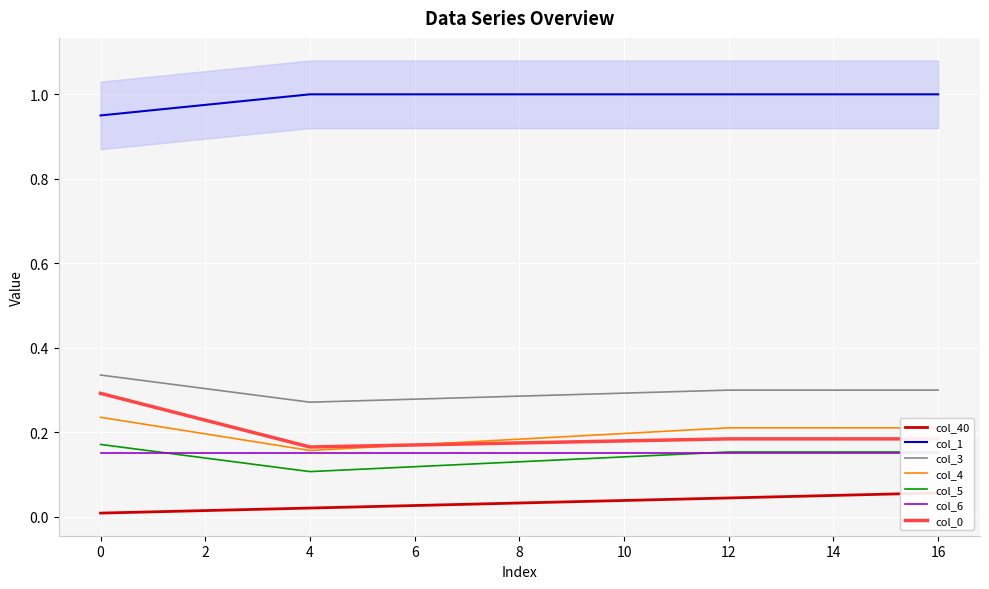

What is the total value across all series at 1?

1.7